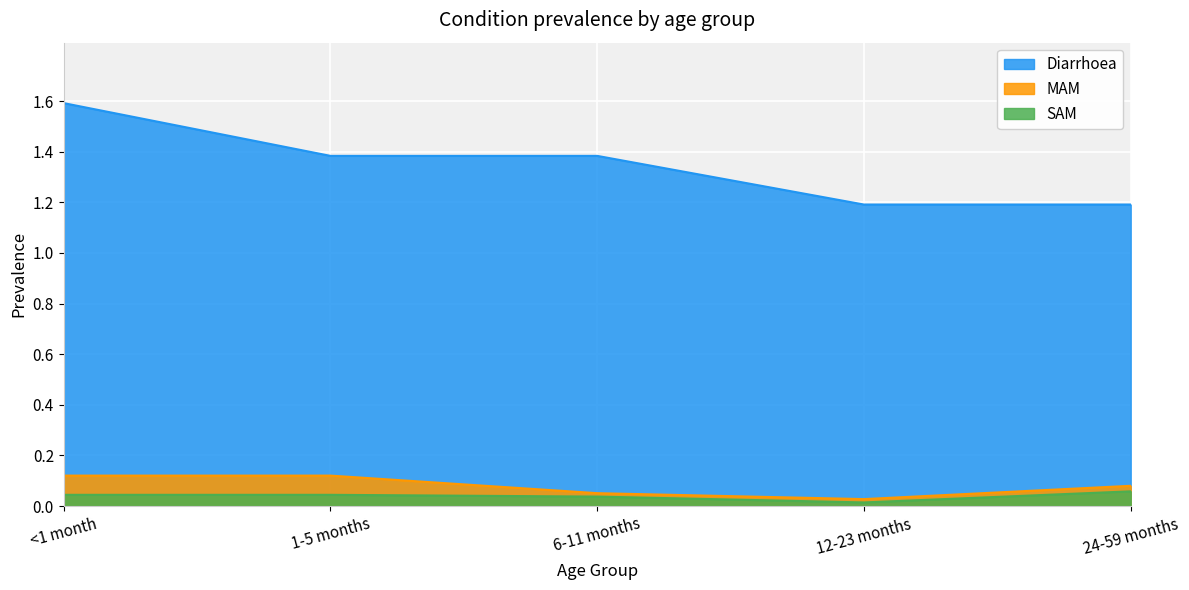

How many data points does each series have?

5